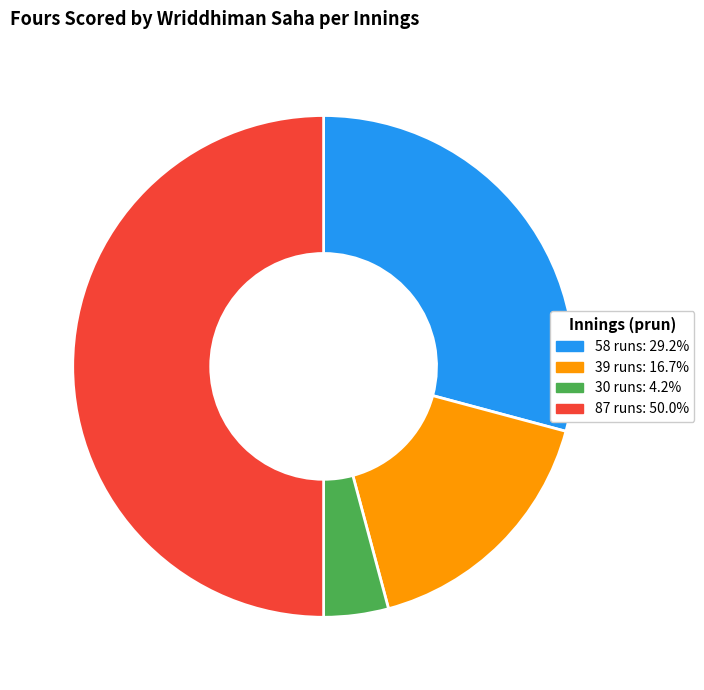

Do 39 runs and 30 runs together represent more than half of the pie?

No